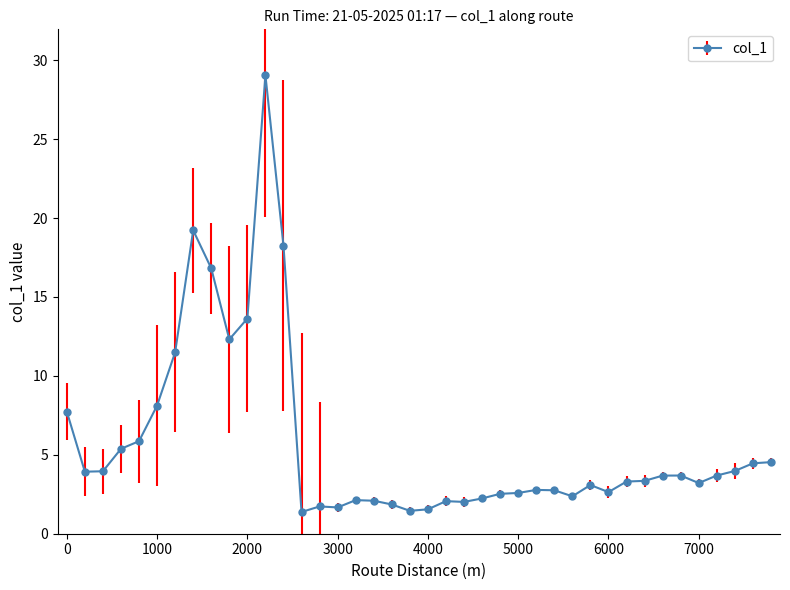

What is the value of the 5th point from the left?

5.9